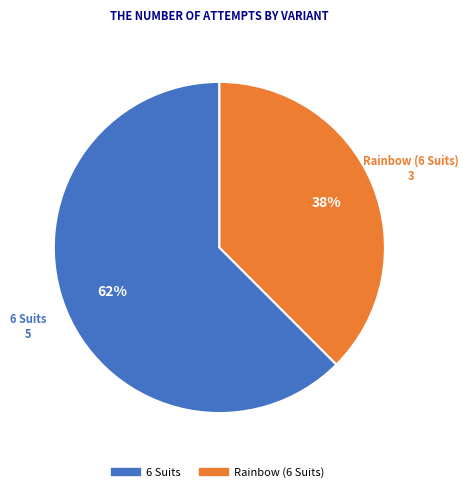

Is it true that 6 Suits is 62% of the pie?

True